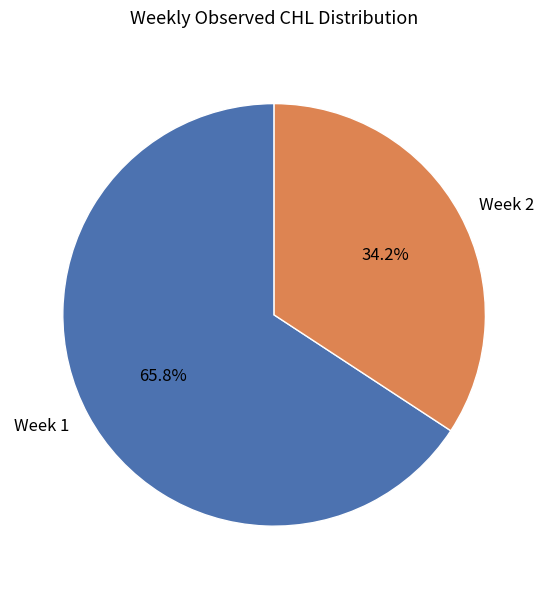

What is the majority slice?

Week 1